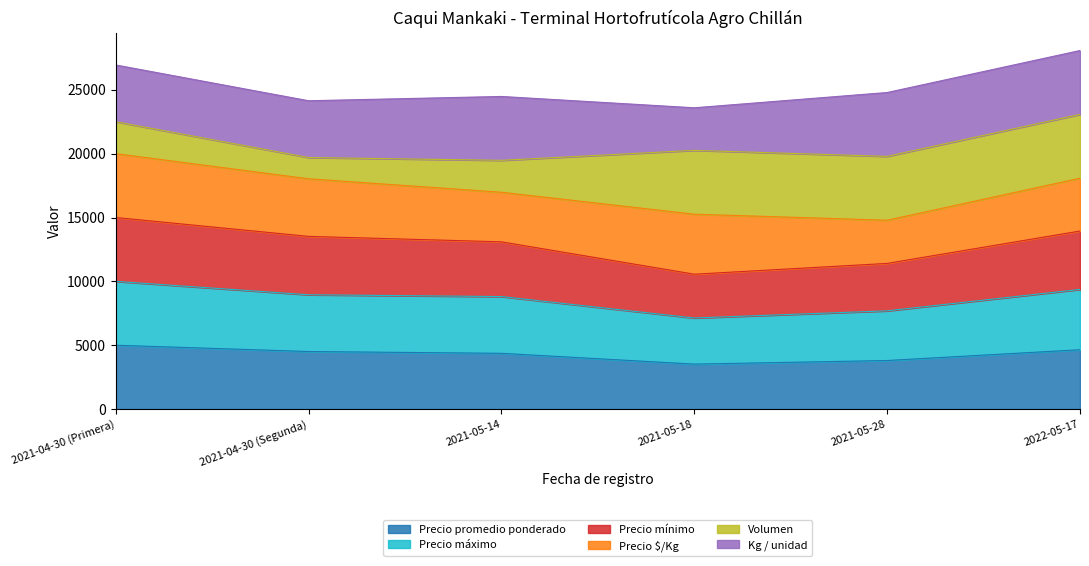

What is the label of the 5th point from the left?

2021-05-28